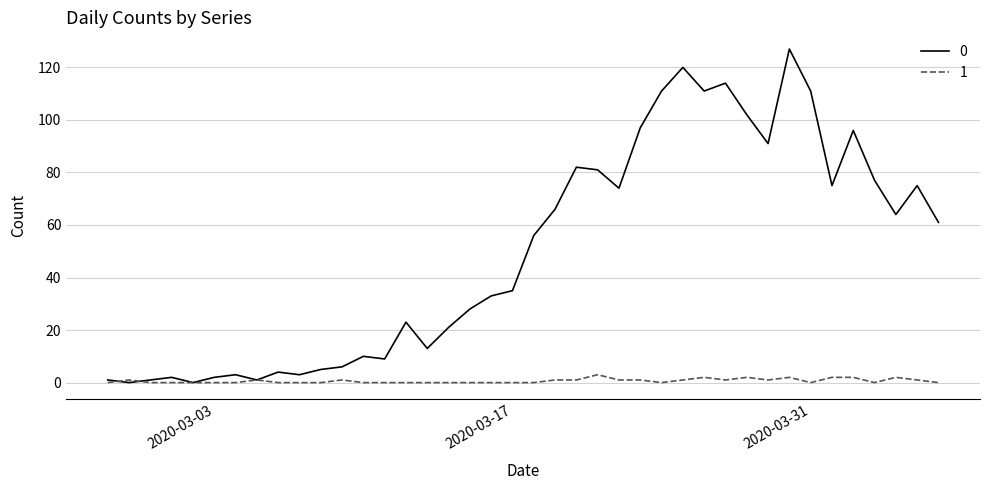

What is the greatest value displayed?

127